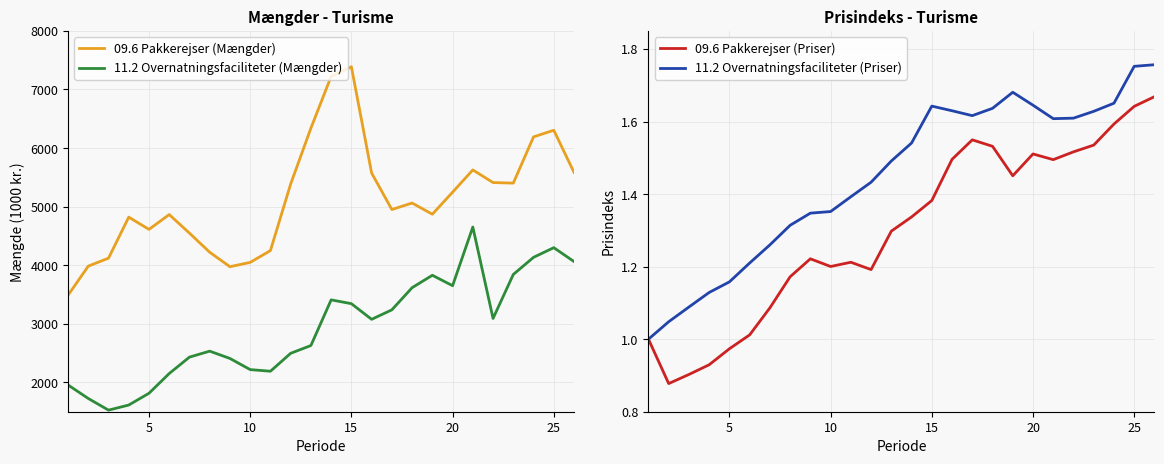

Does the chart display data point markers on the line(s)?

No